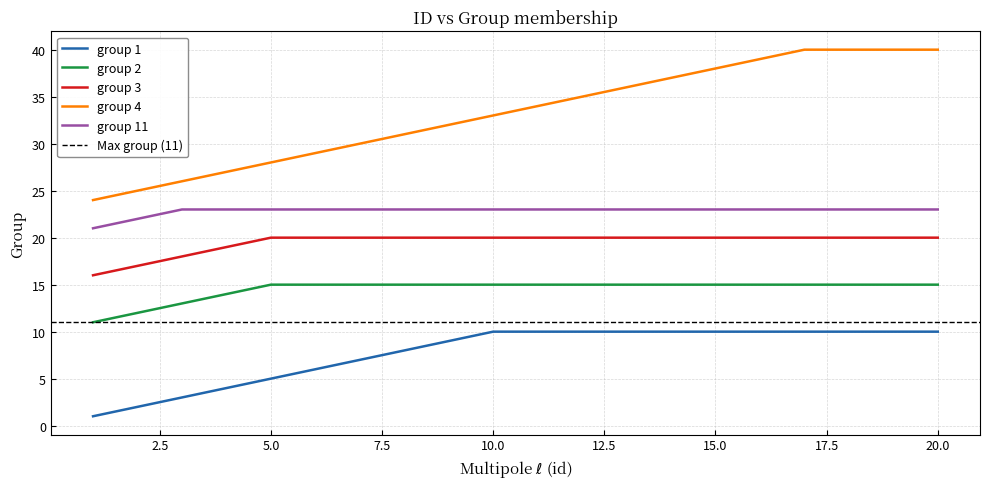

What is the value of the group 11 point at the 6th from the left?

23